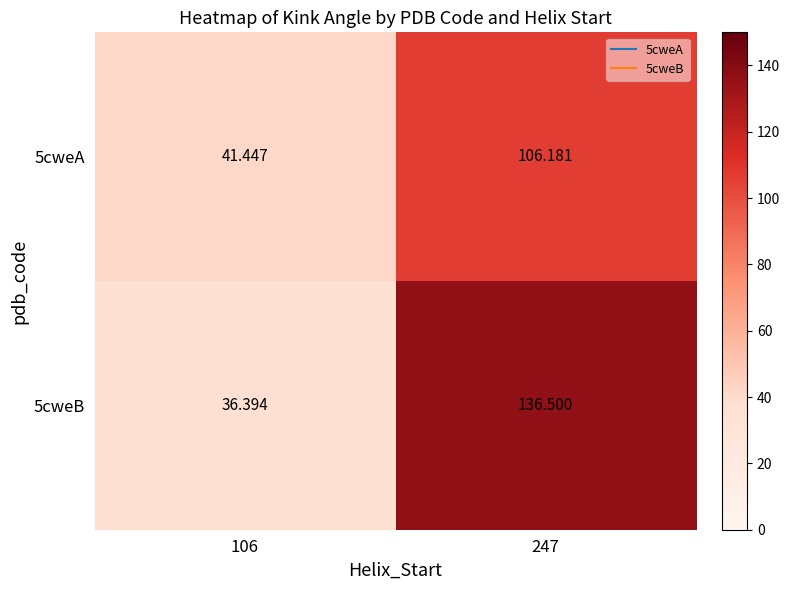

Is the value of 5cweA at 247 greater than the value of 5cweB at 106?

Yes